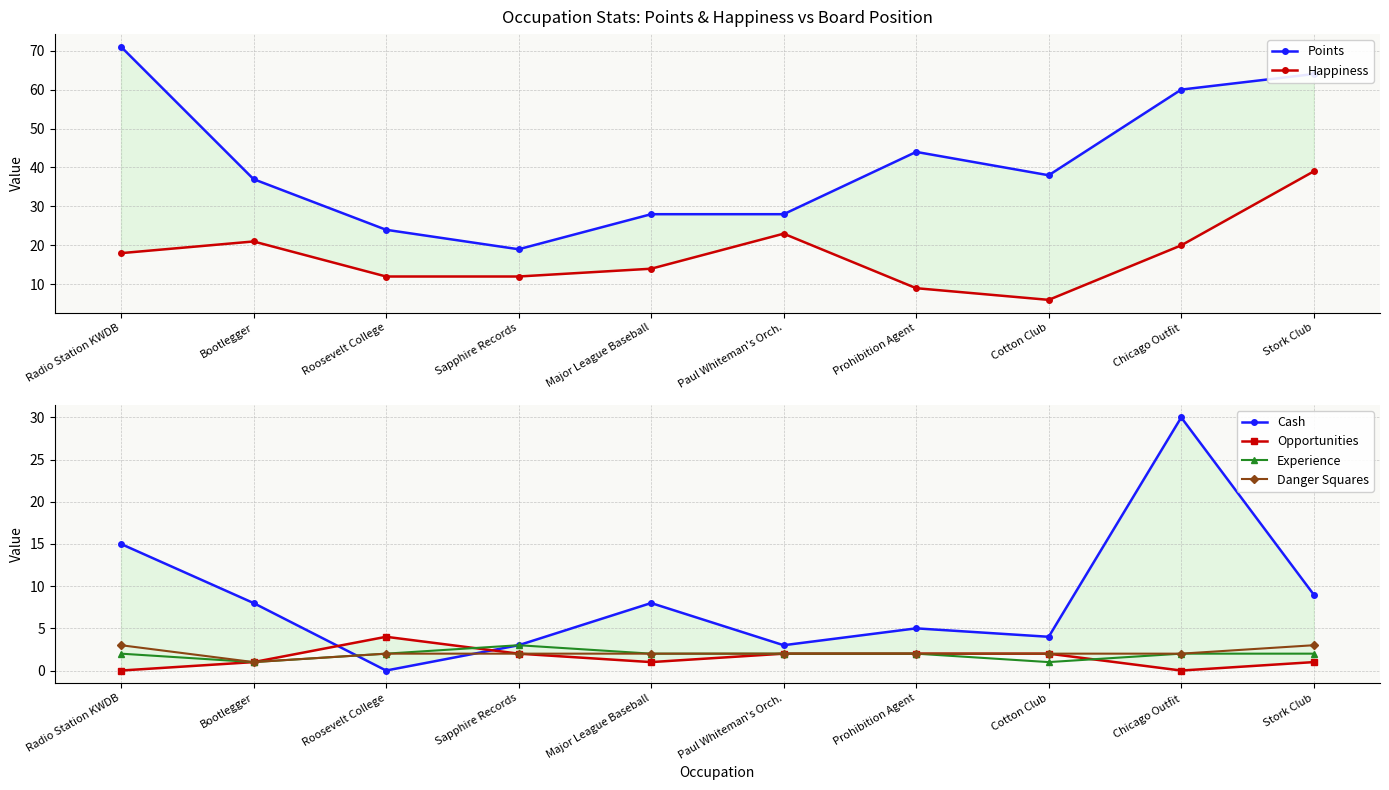

Where is Happiness nearest to the value 22?

Bootlegger